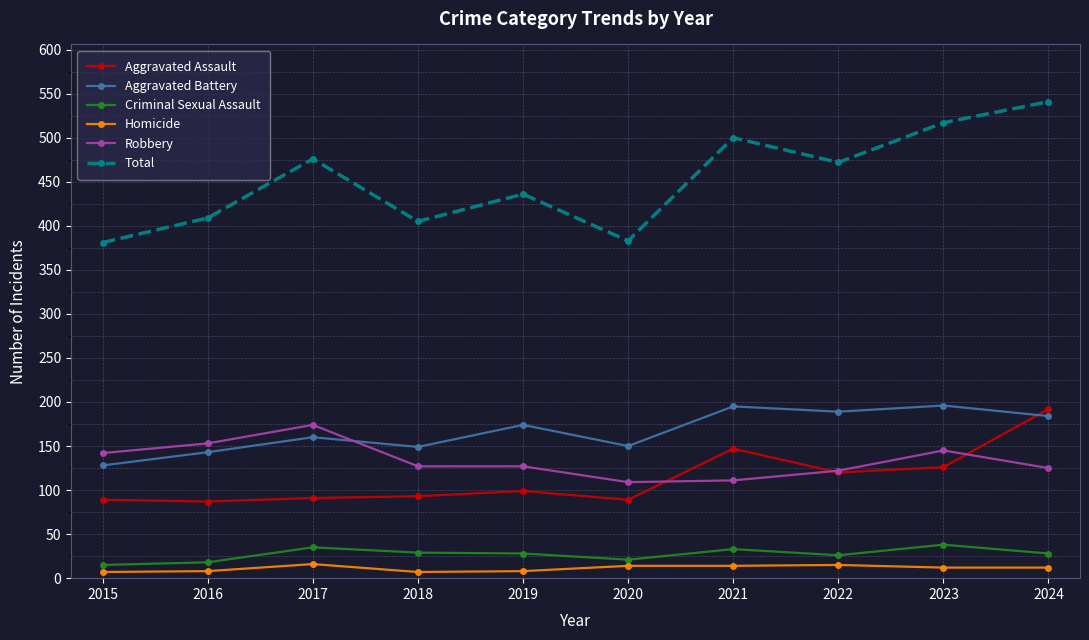

What is the average value of the Criminal Sexual Assault series?

27